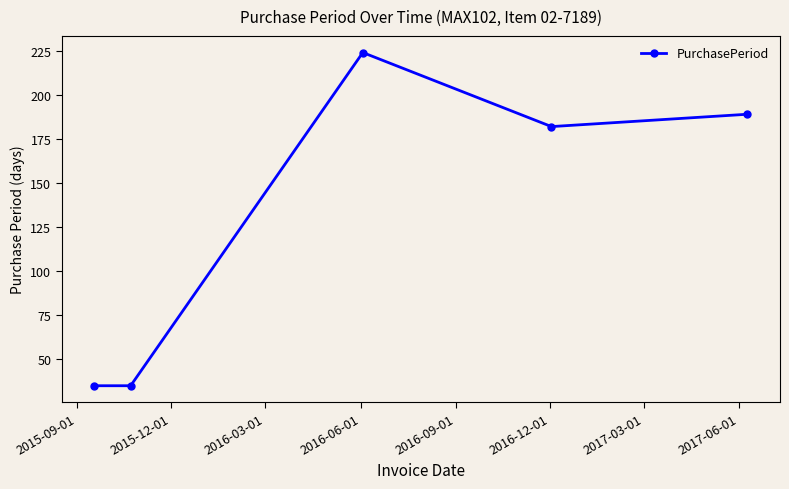

How many interior local peaks (higher than both neighbors) does the data have?

1